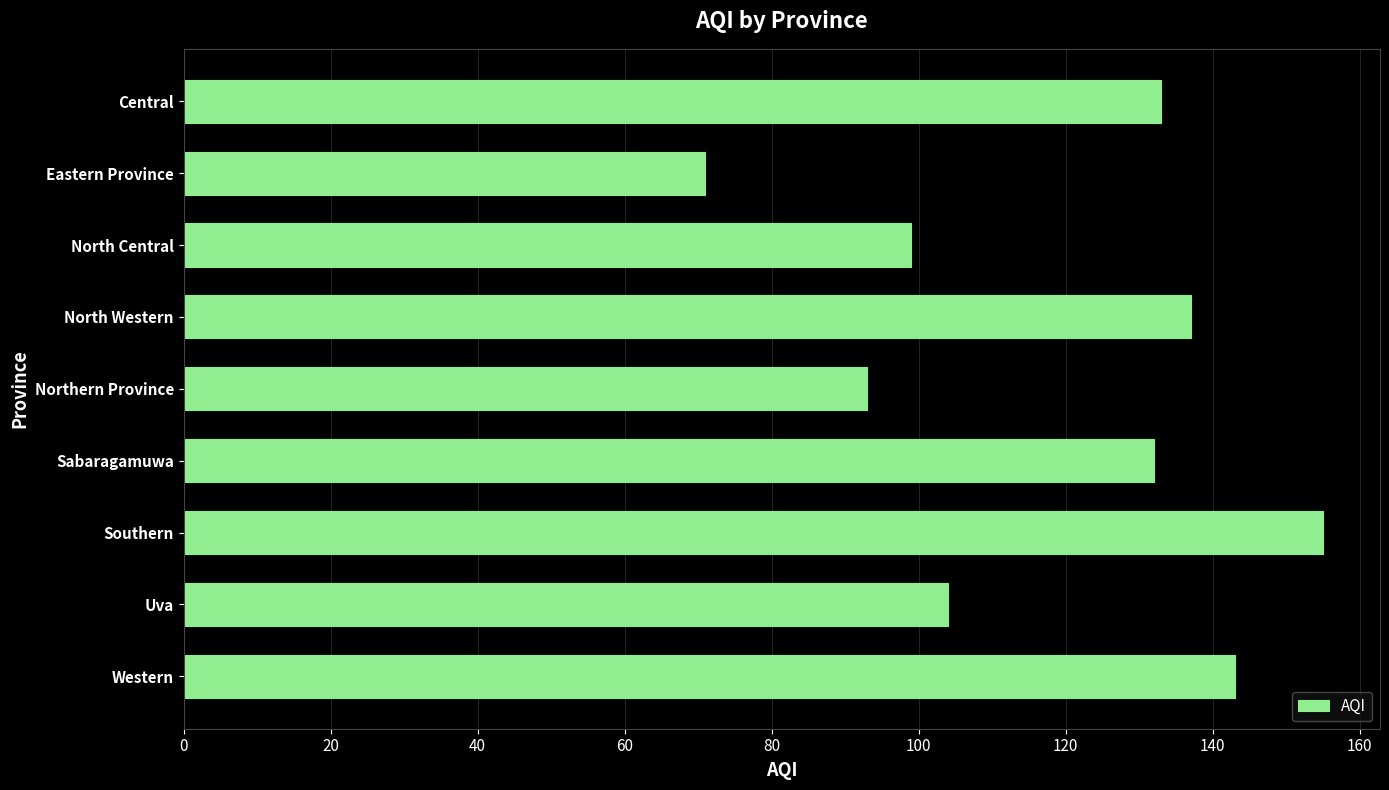

Between Northern Province and North Central, which is larger?

North Central